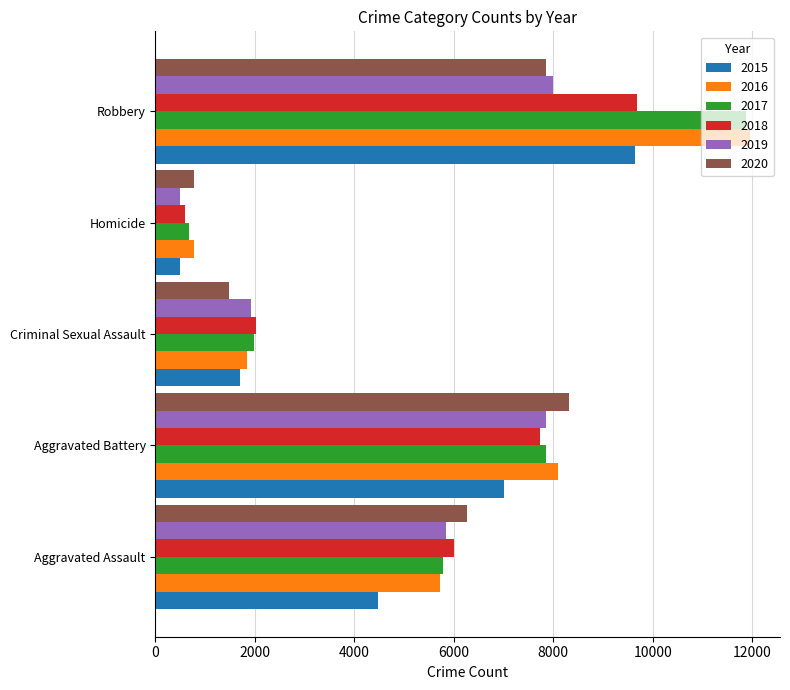

Is it true that 2018 equals 594 at Criminal Sexual Assault?

False